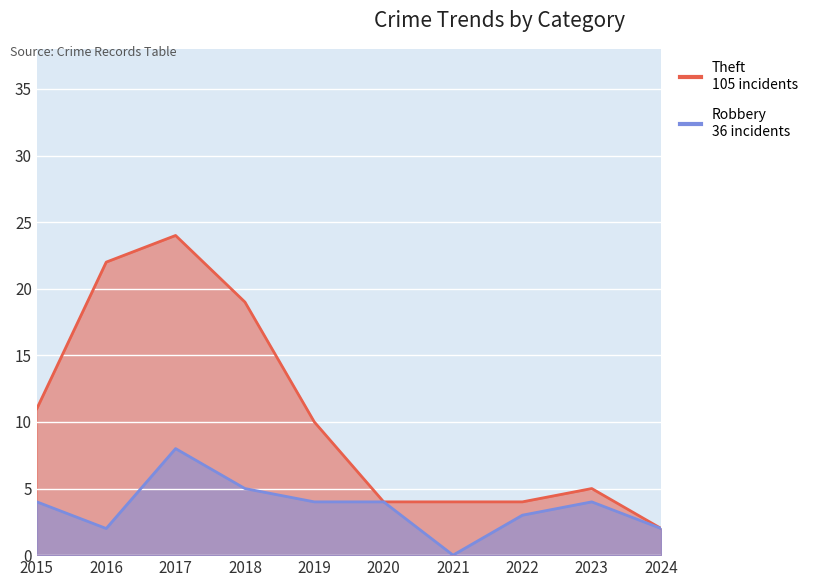

True or false: Robbery and Theft intersect in this chart.

False